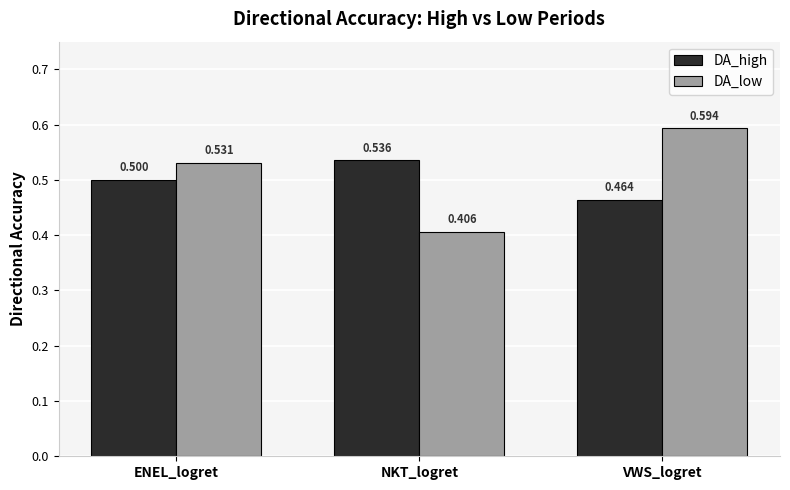

Where is DA_low nearest to the value 0?

NKT_logret